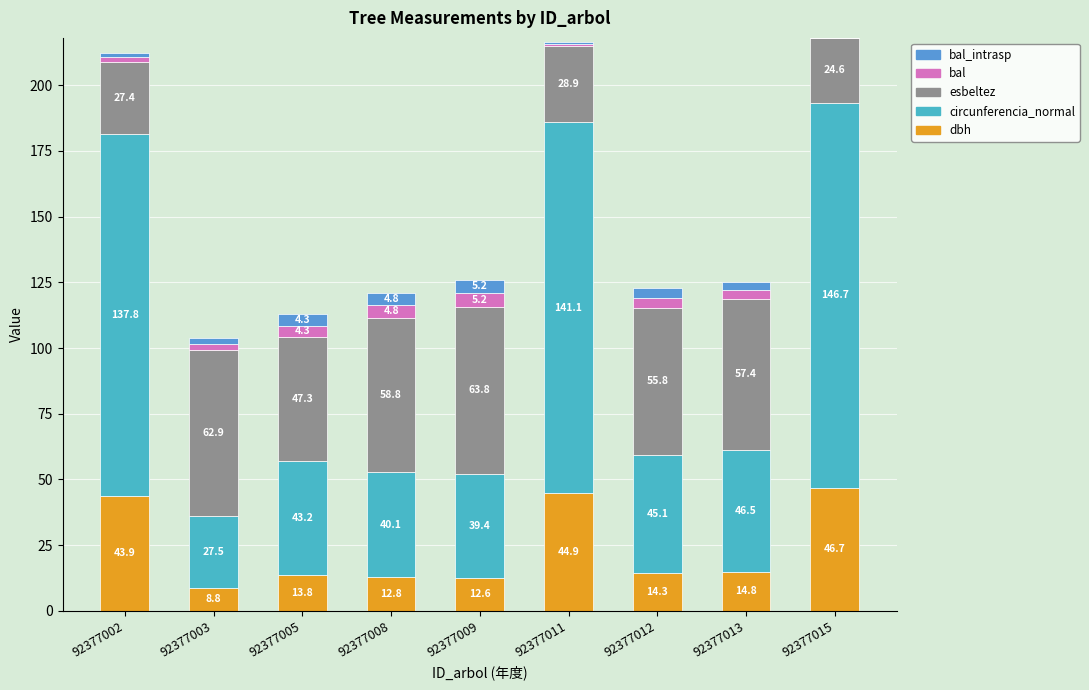

The bal series shows 1.7 at 92377012. True or false?

False